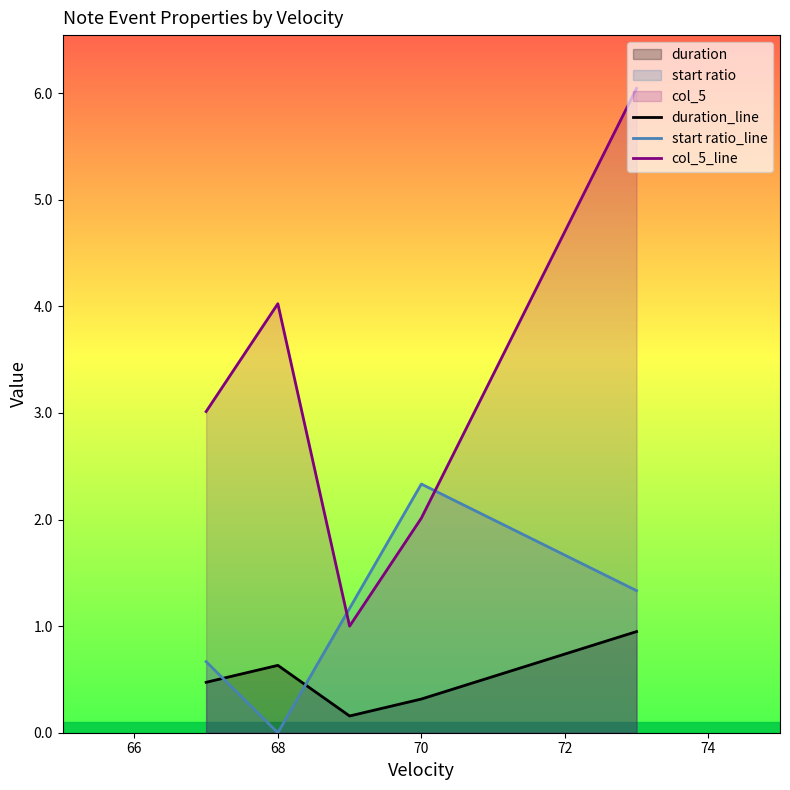

List the series in order of their peak value, lowest first.

duration_line, start ratio_line, col_5_line